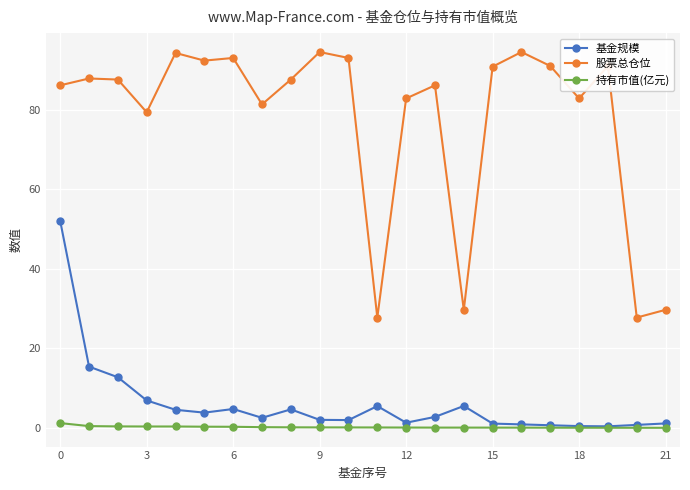

True or false: 基金规模 and 股票总仓位 intersect in this chart.

False